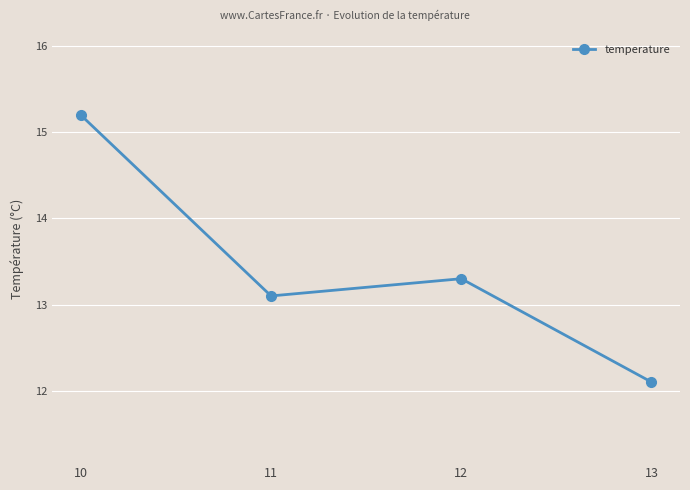

What is the value of the 1st point from the left?

15.2